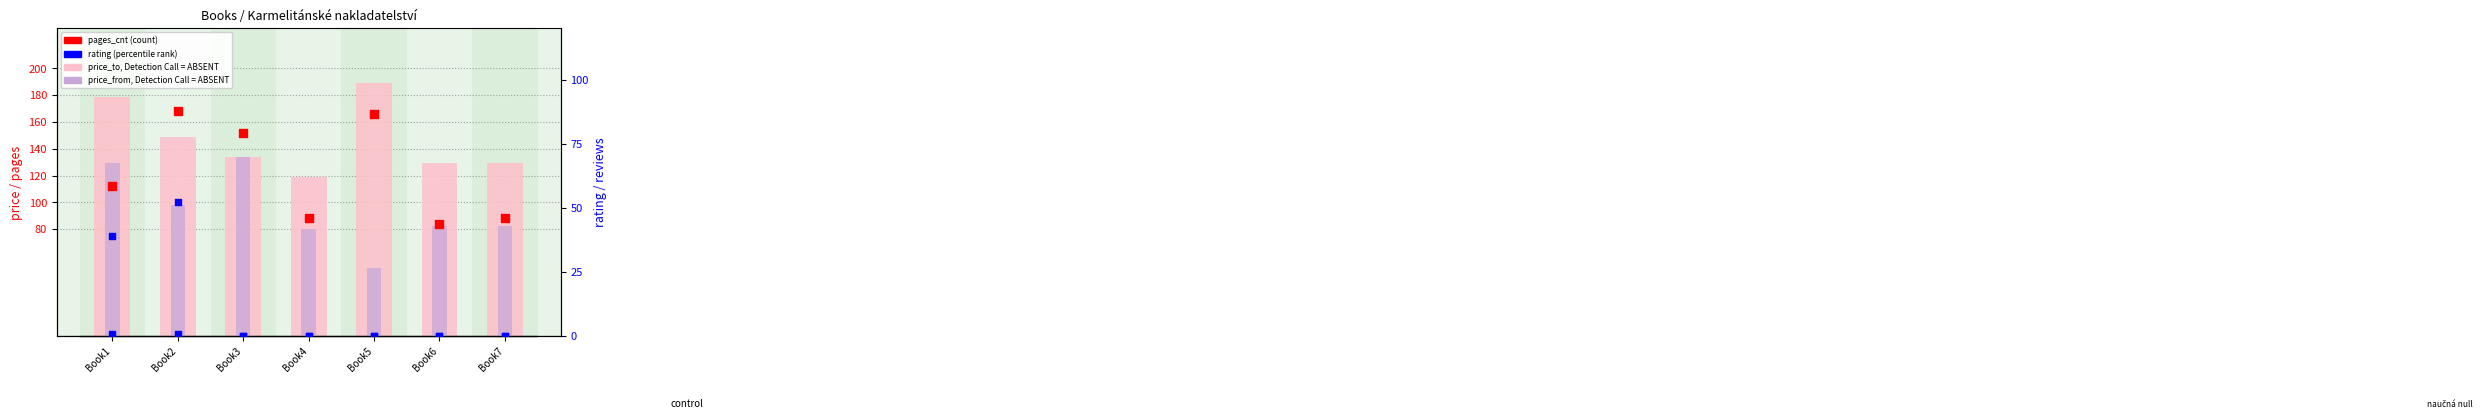

At how many categories does at least one series exceed 56?

7